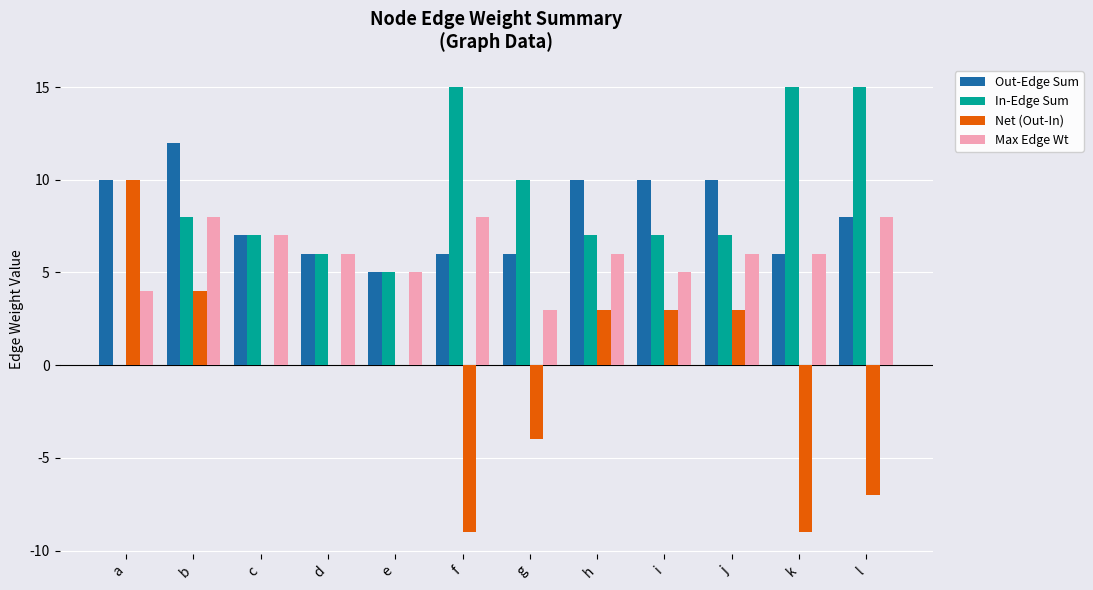

Between a and f, which series saw the biggest shift?

Net (Out-In)